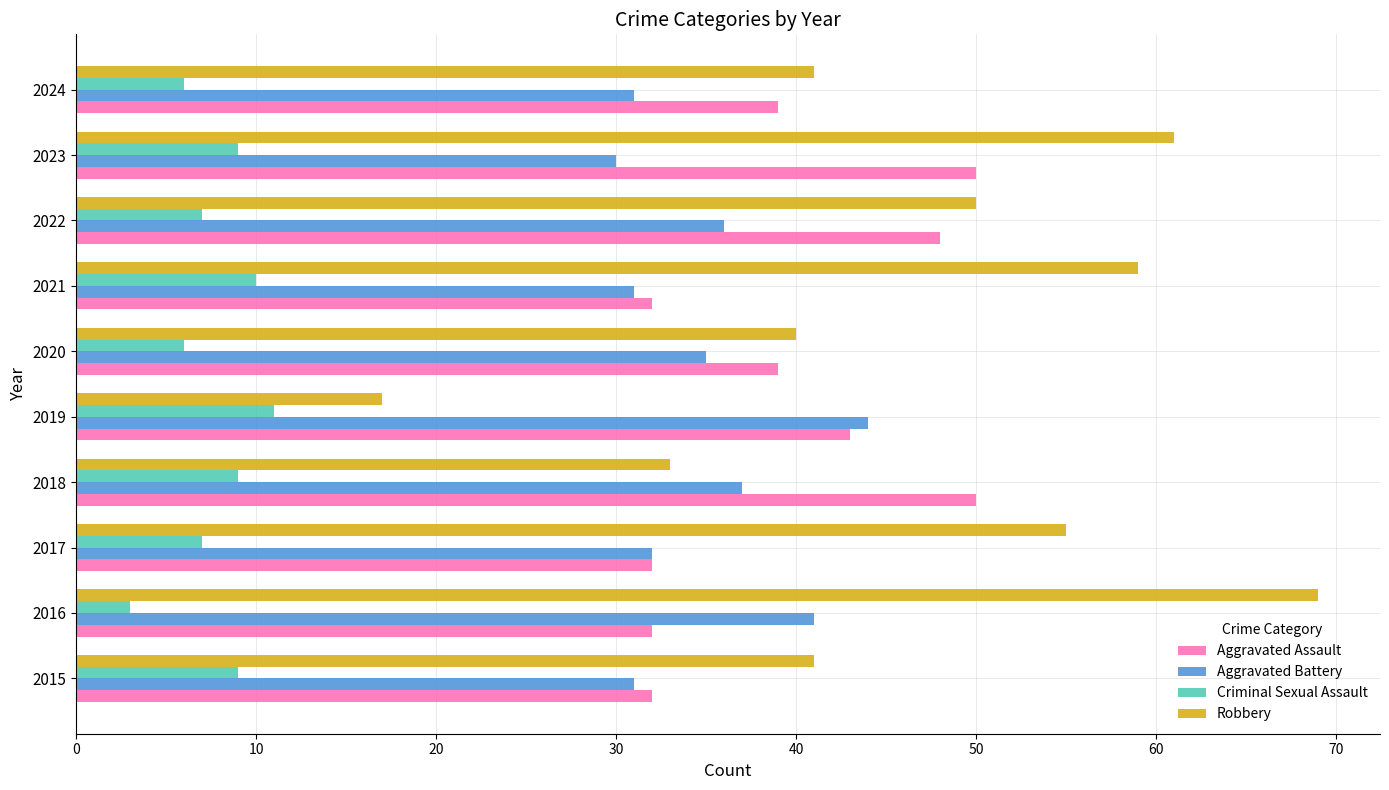

Which category has the highest value across all series?

2016